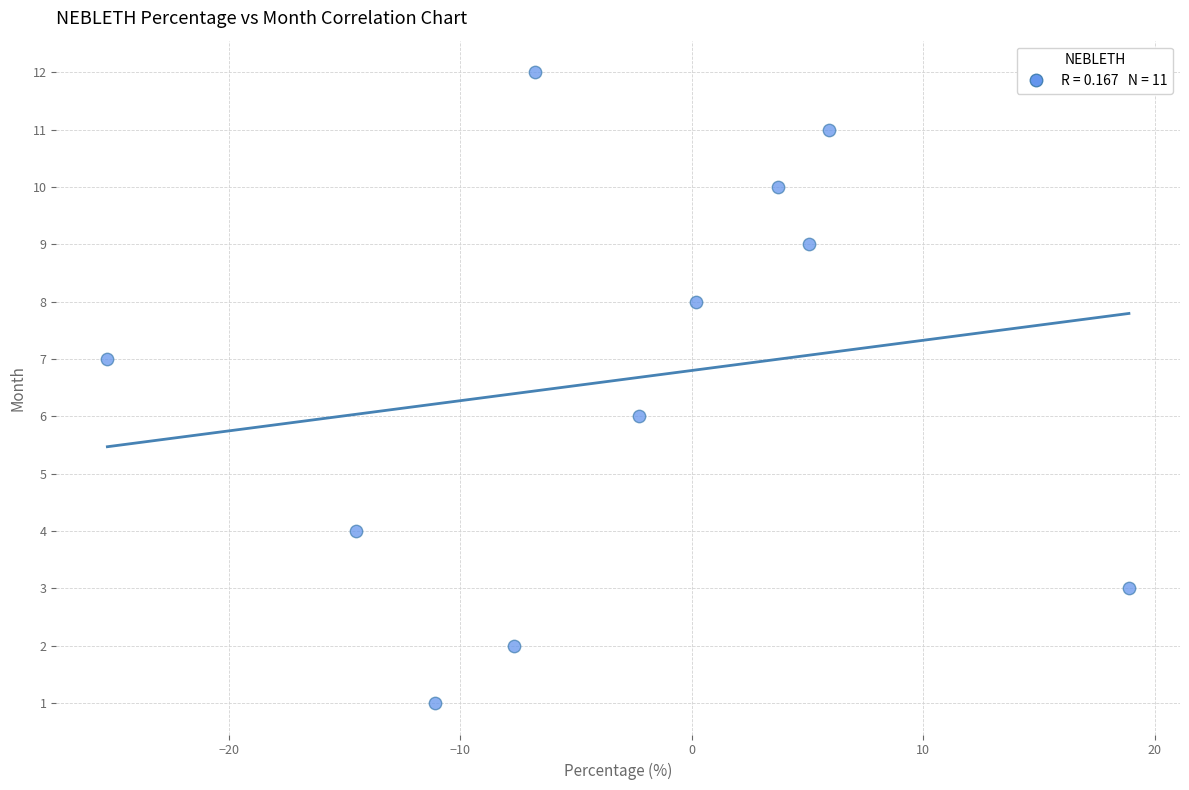

What is the range of Y values (max minus min)?

11